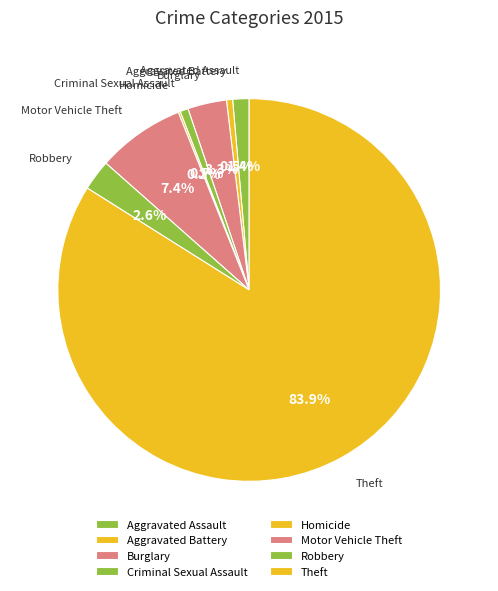

Does any single category account for the majority?

Yes